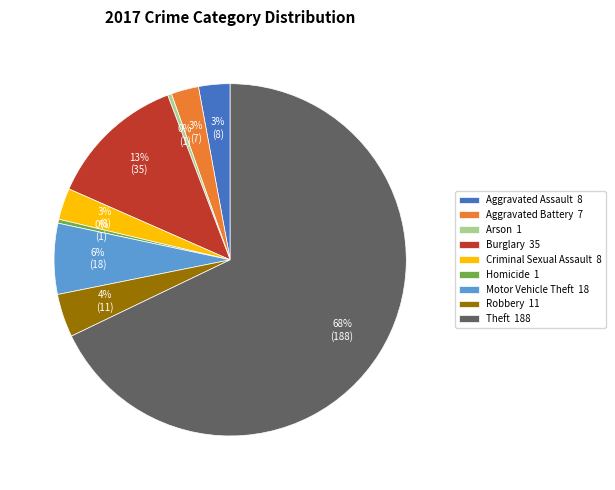

Is it true that Criminal Sexual Assault 8 is 9% of the pie?

False